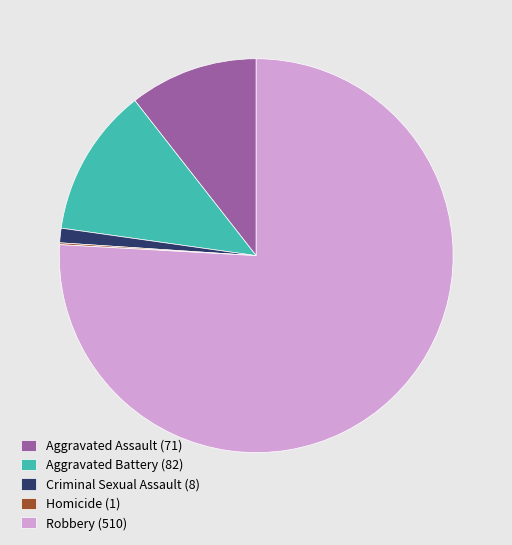

Is it true that Criminal Sexual Assault (8) is 1% of the pie?

True